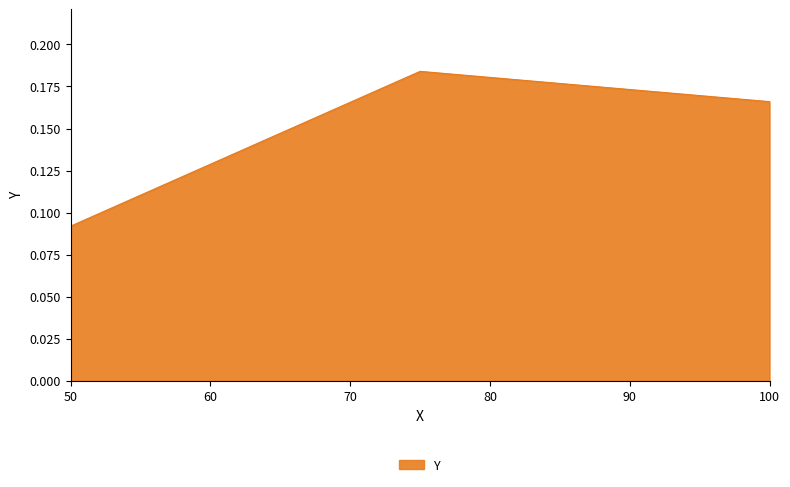

What is the sum of all values?

0.4